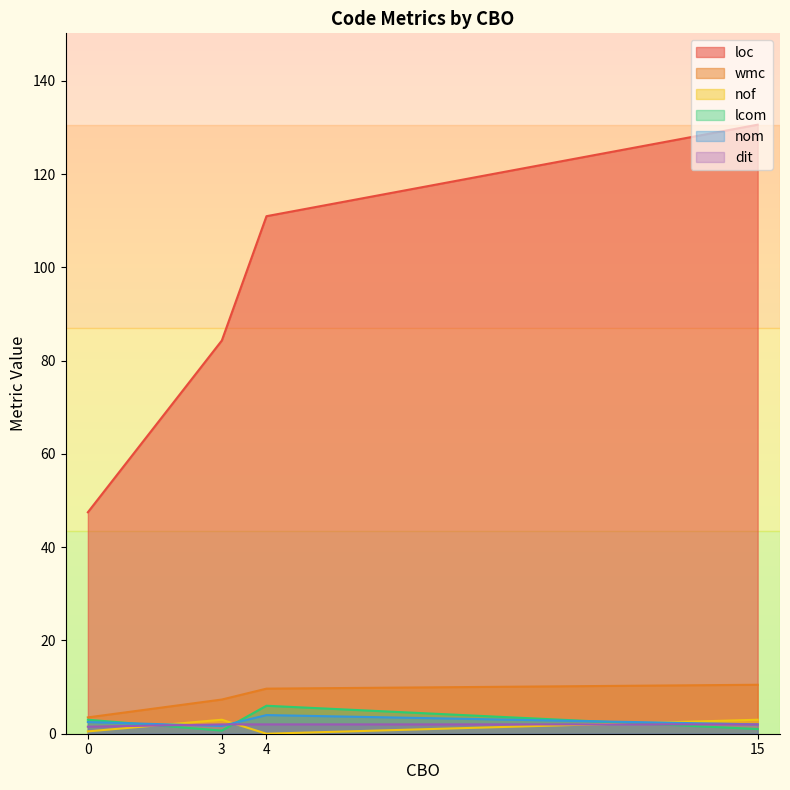

At which label does nof first exceed 3?

15